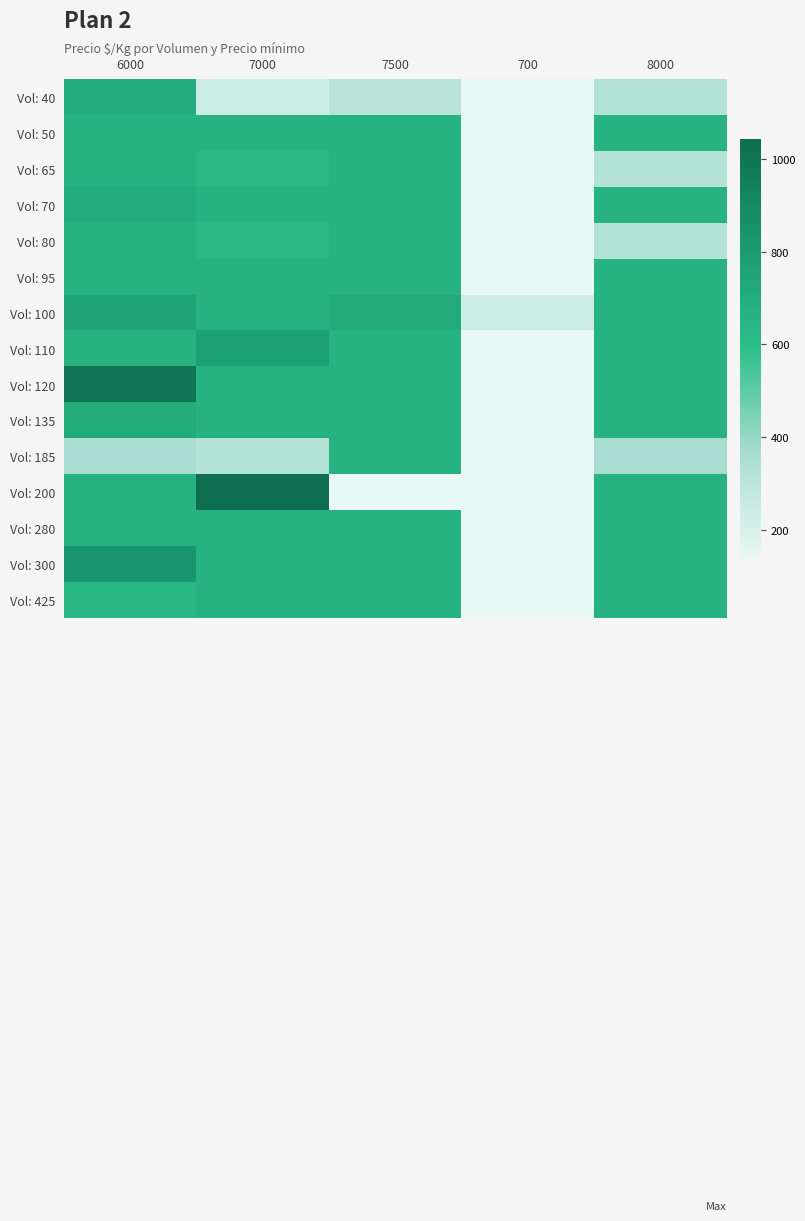

Count the number of categories in the chart.

5